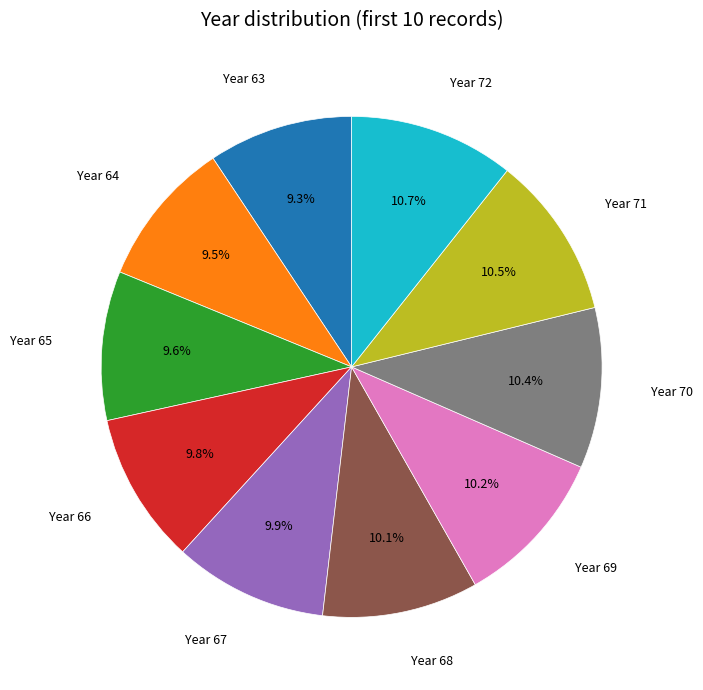

Is there any slice that represents more than half of the pie?

No